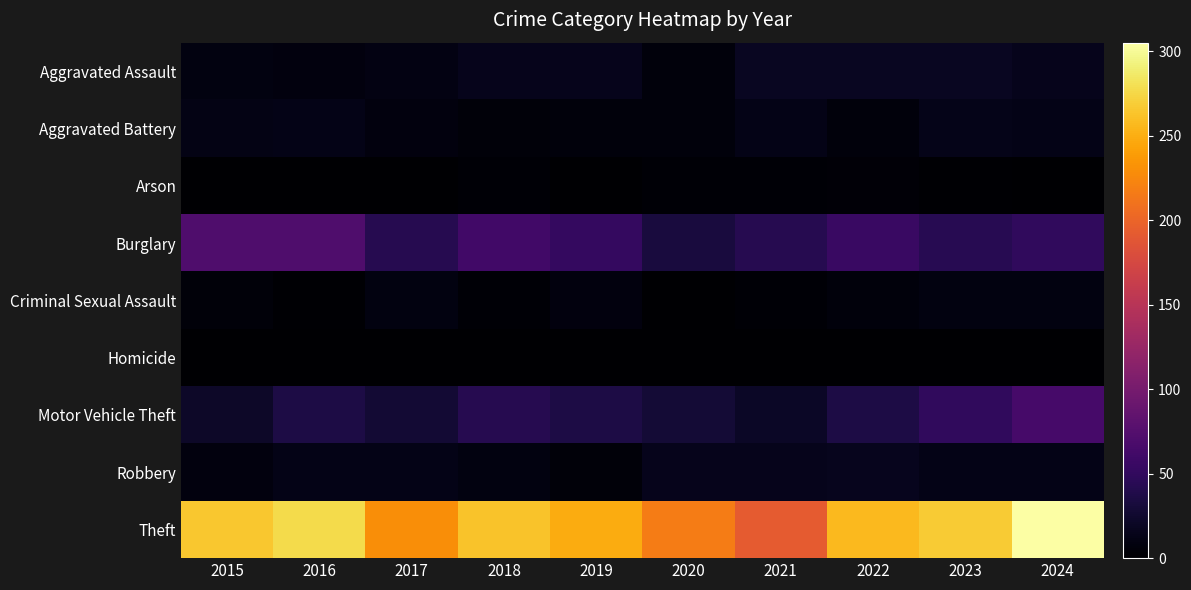

At which category is the sum across all series the highest?

2024